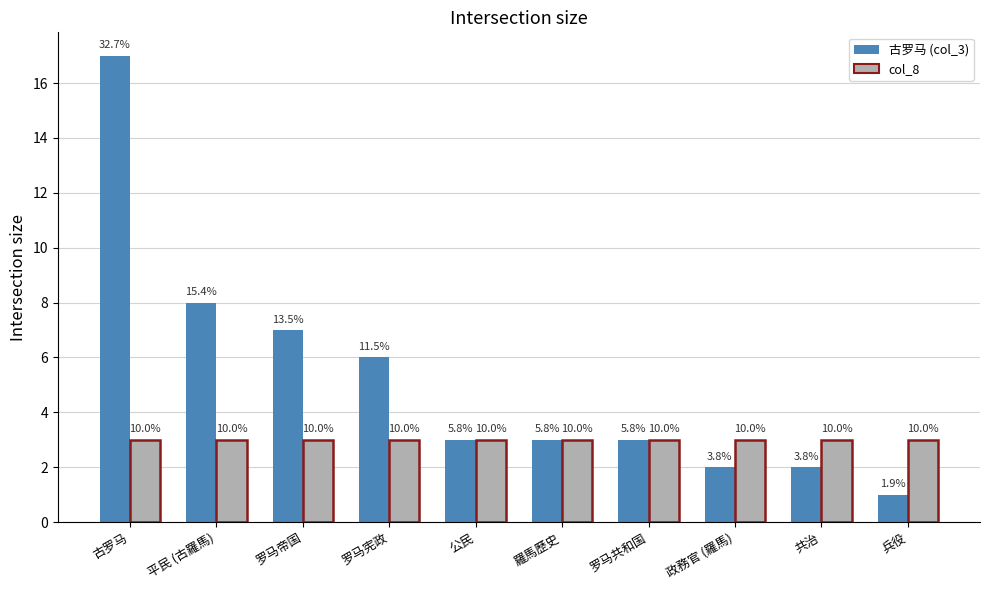

What are all the series names shown in the legend?

古罗马 (col_3), col_8